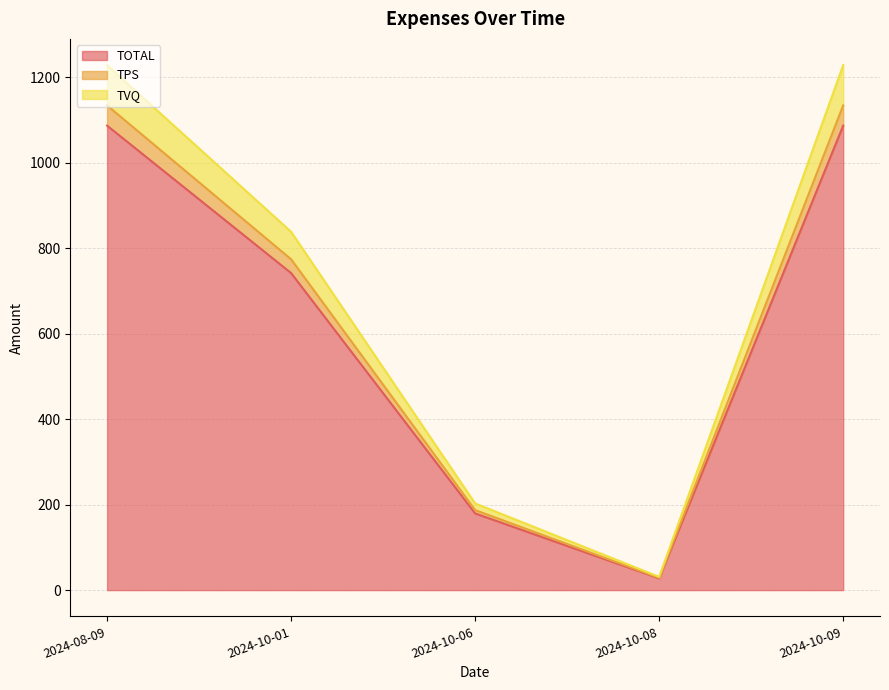

How many lines are shown in the chart?

3